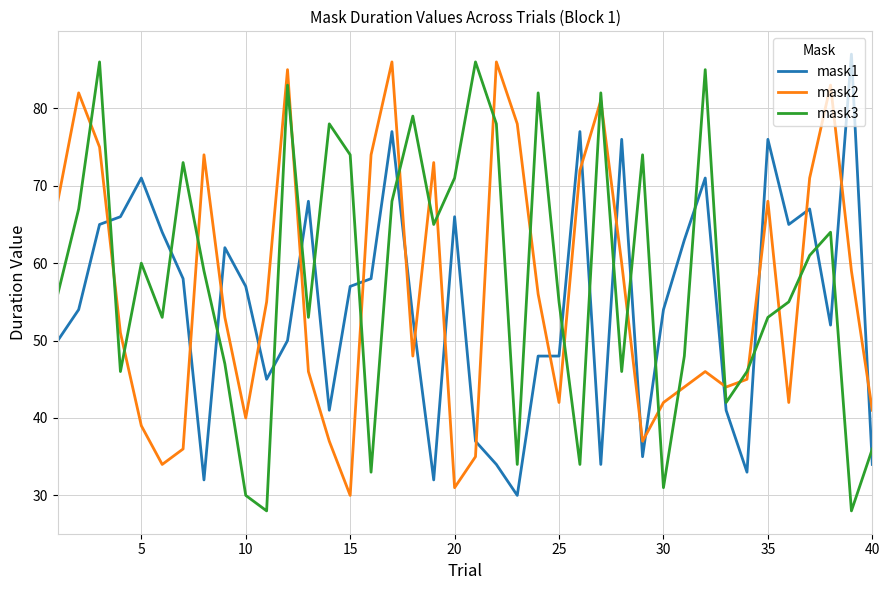

True or false: mask3 and mask1 intersect in this chart.

True